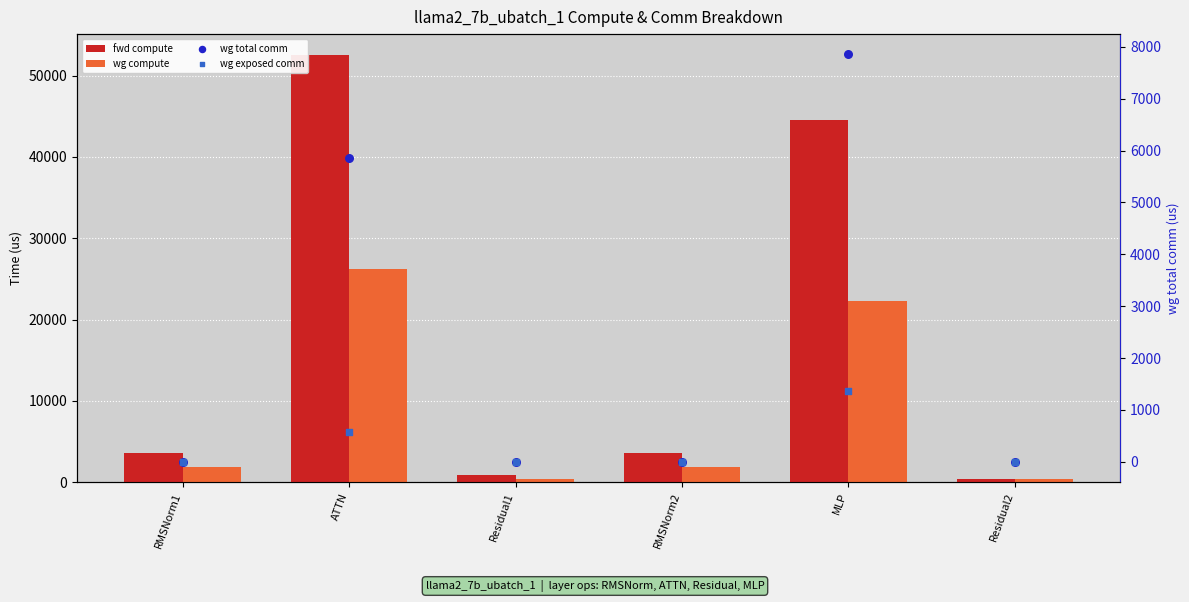

What is the total value across all series at MLP?

76013.3